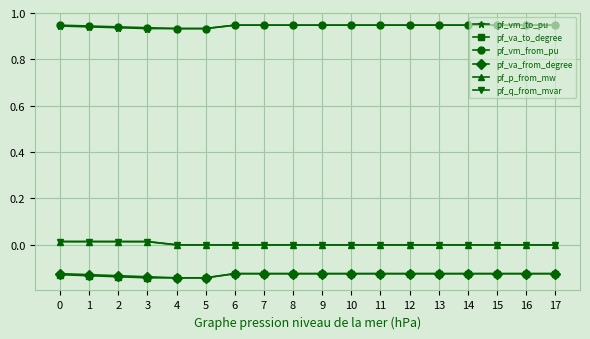

Is this an area chart (filled region under the line)?

No